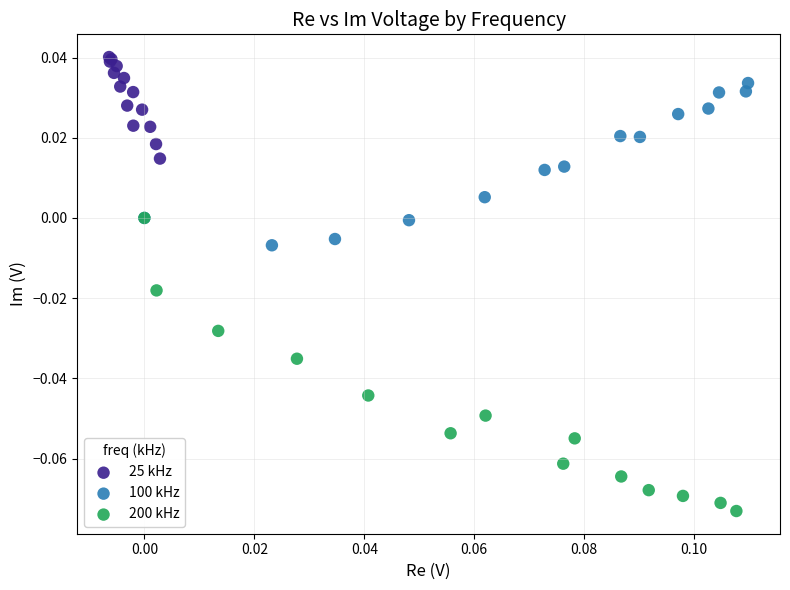

What are all the series names shown in the legend?

25 kHz, 100 kHz, 200 kHz